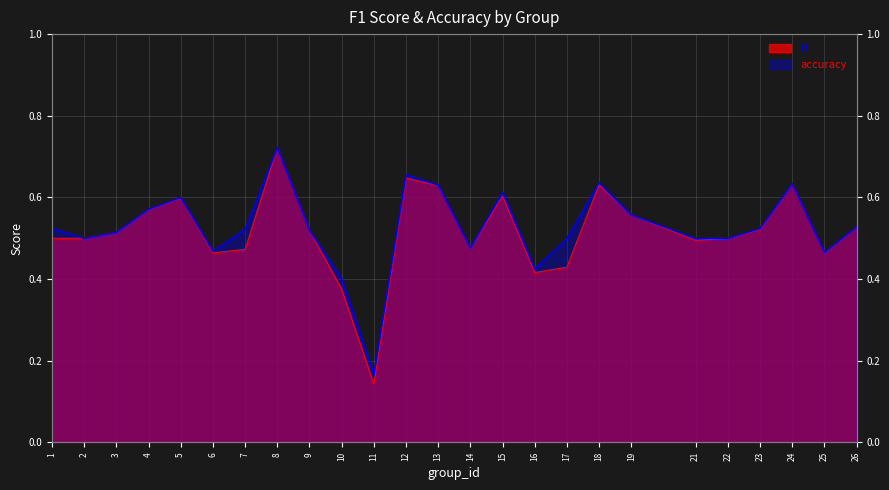

What is the lowest value of the f1 series?

0.1